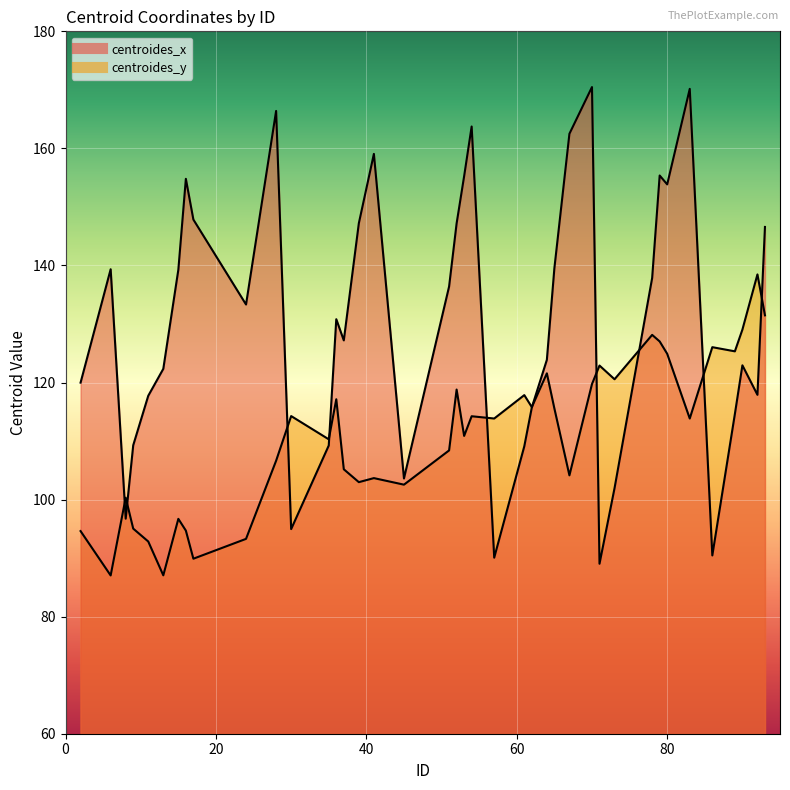

In centroides_y, how many points are lower than both neighbors (excluding endpoints)?

13